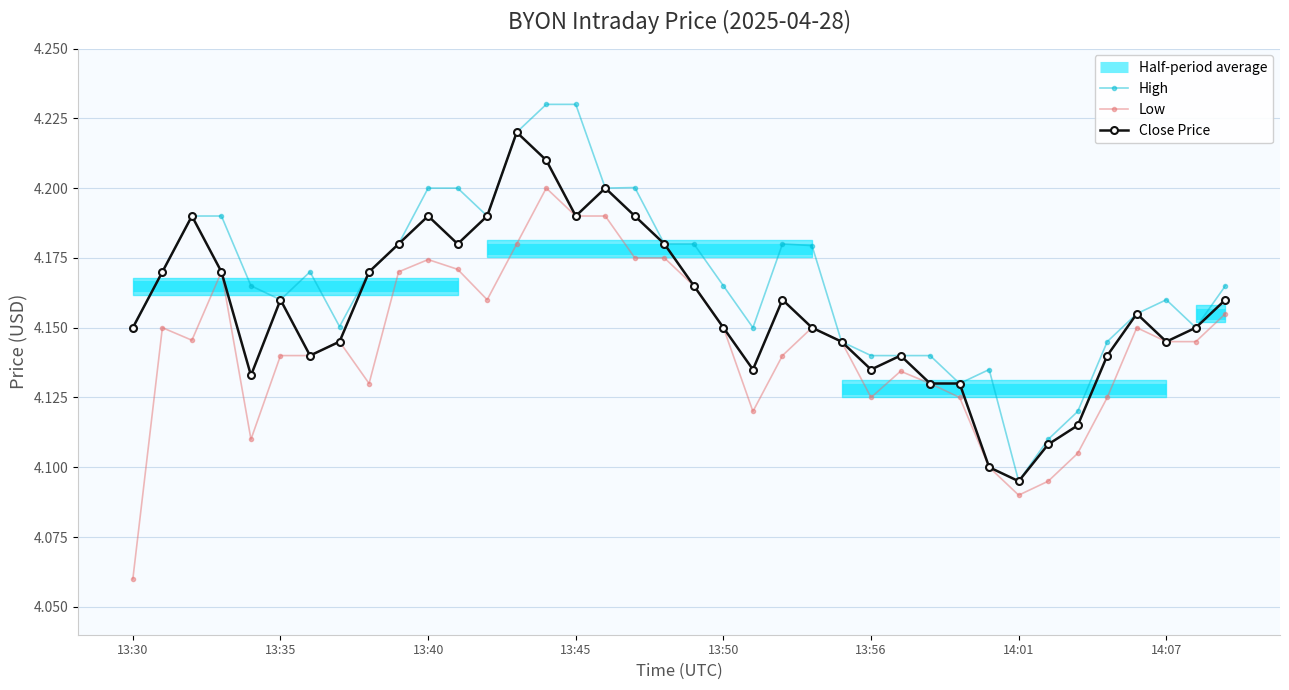

Which series has the largest total across all categories?

High